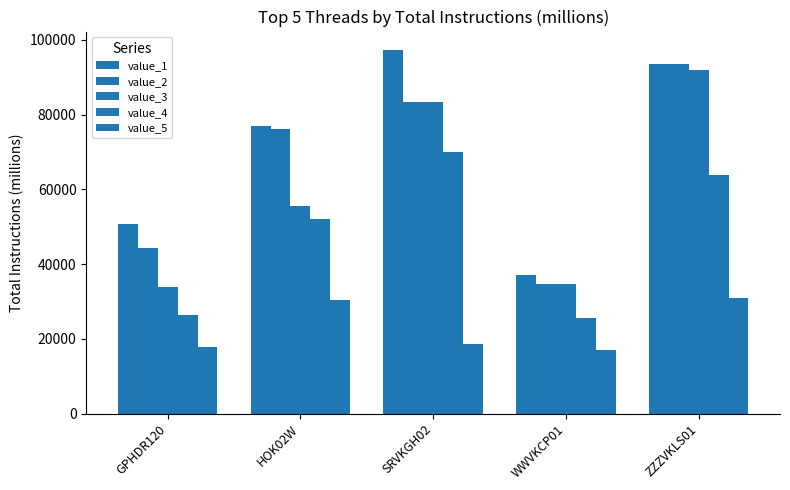

Reading left to right, what are all the values shown in this chart?

value_1: 50702.9	76825.9	97334.7	37085.4	93585.1
value_2: 44200.4	76187.0	83484.3	34712.8	93548.8
value_3: 33860.3	55476.2	83381.3	34703.7	91964.7
value_4: 26253.9	52023.0	70097.5	25661.2	63936.1
value_5: 17888.6	30413.0	18715.2	17078.6	30920.3